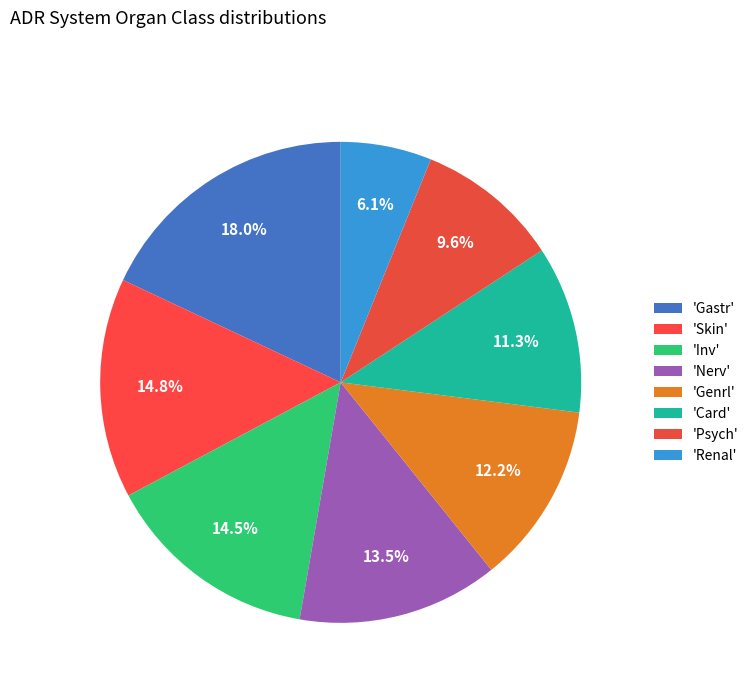

Which slice is the largest?

Gastr